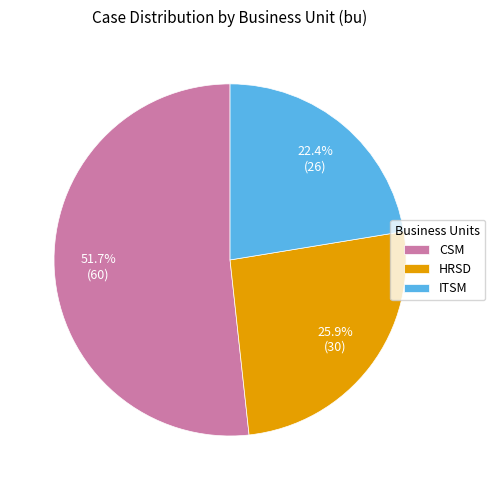

Do CSM and ITSM together represent more than half of the pie?

Yes